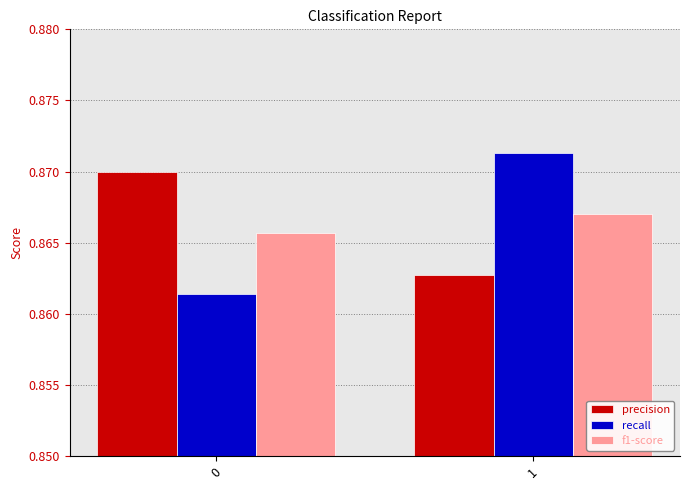

Rank the series at 0 from lowest to highest value.

recall, f1-score, precision